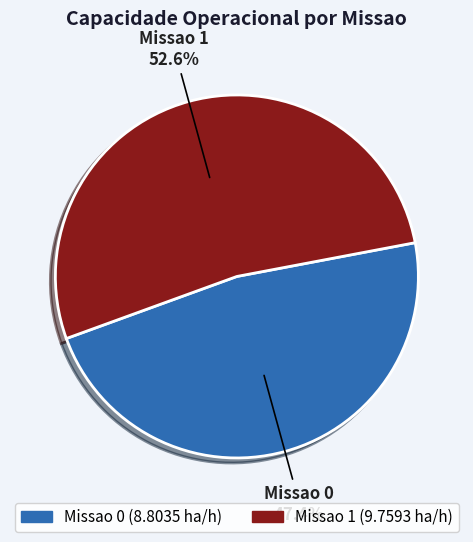

How many slices are in this pie chart?

2